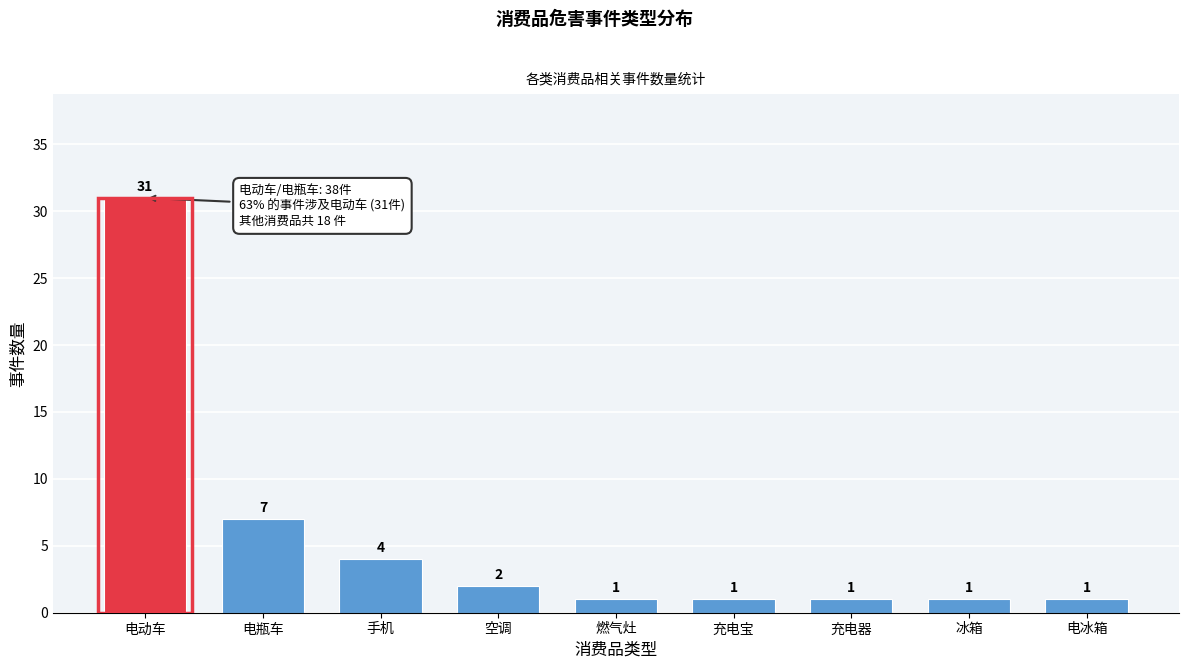

Reading left to right, transcribe all the data shown in this chart.

电动车=31	电瓶车=7	手机=4	空调=2	燃气灶=1	充电宝=1	充电器=1	冰箱=1	电冰箱=1